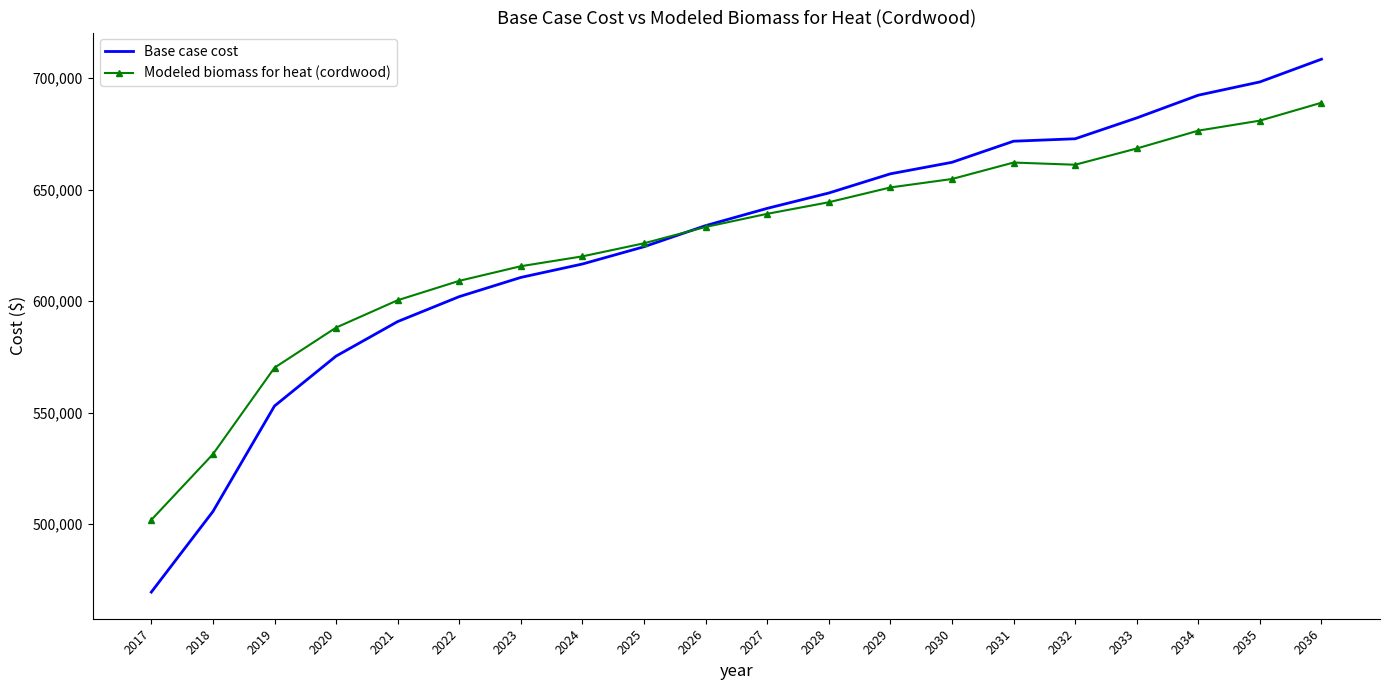

What is the lowest value of the Modeled biomass for heat (cordwood) series?

501904.3